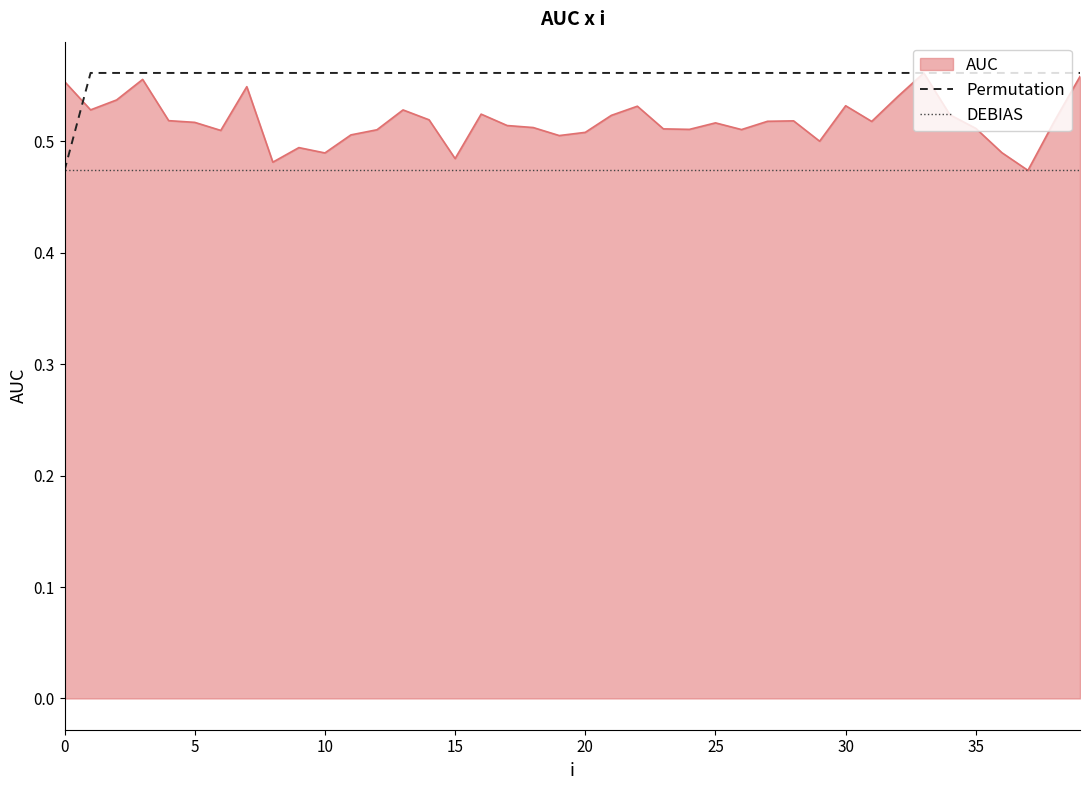

List the series in order of their overall mean, highest first.

Permutation, AUC, DEBIAS